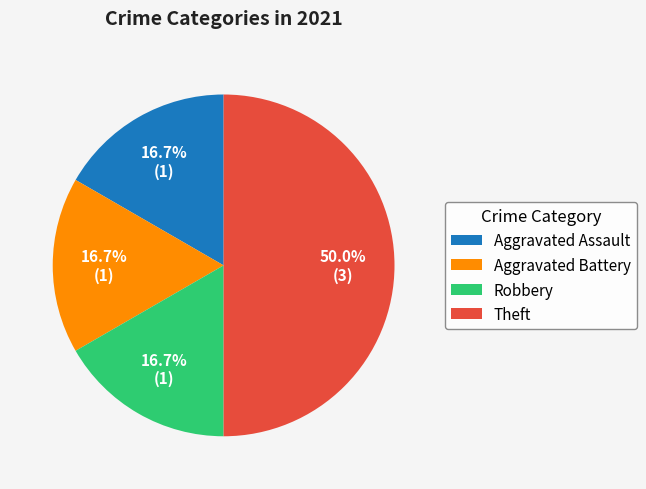

Count the number of slices in the pie.

4